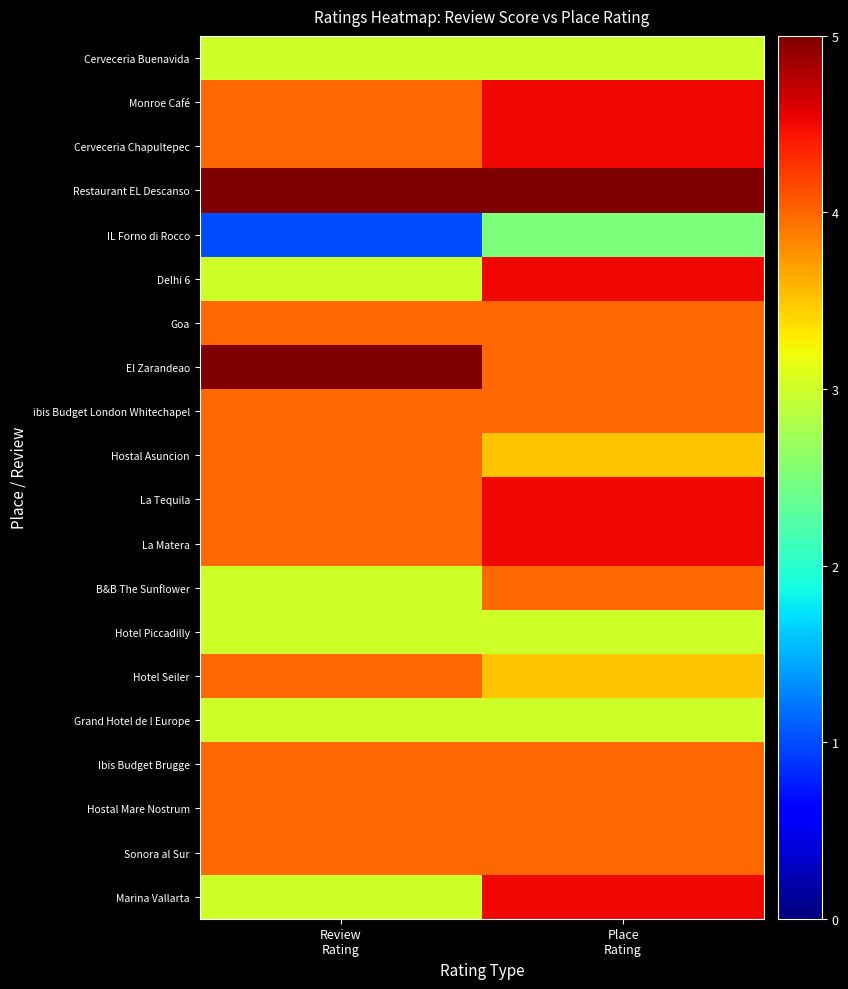

Which series changed the most between Review Rating and Place Rating?

IL Forno di Rocco